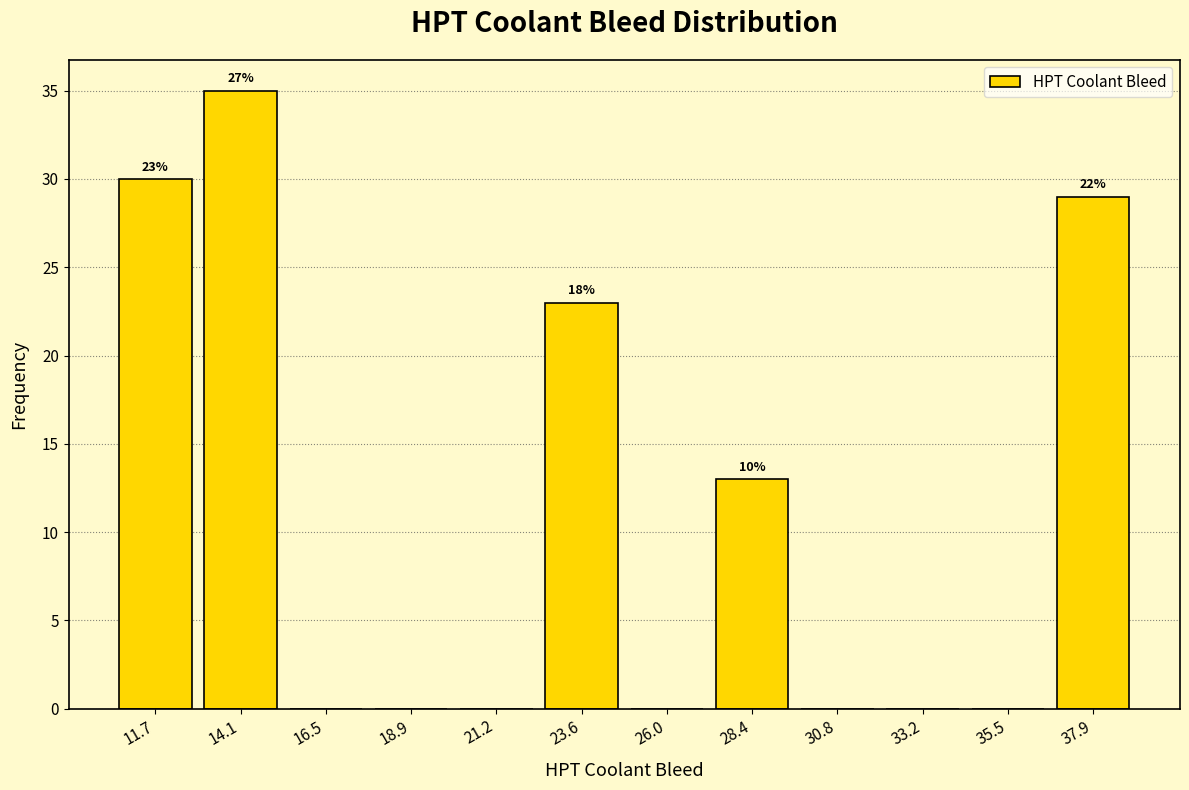

Over which range of the x-axis is the bar tallest?

13.0 to 15.5